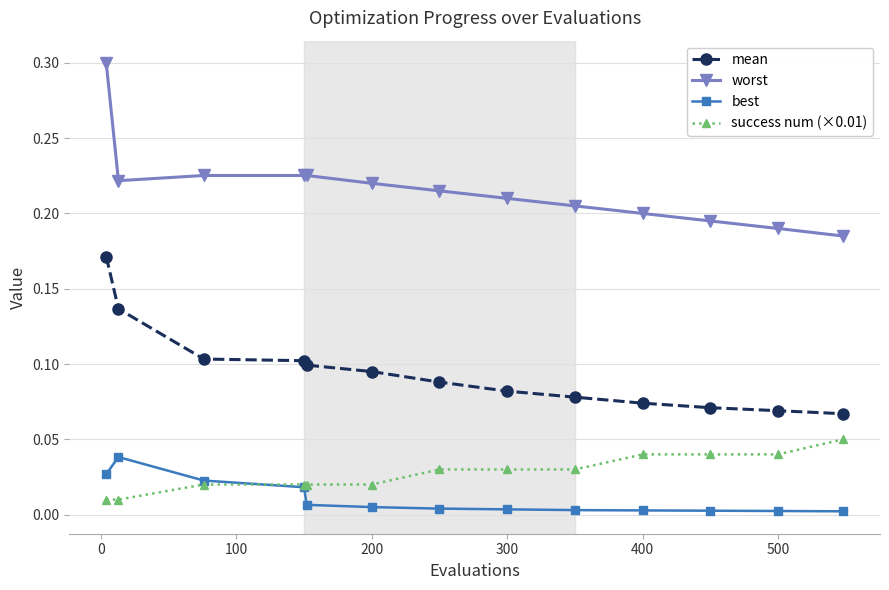

True or false: best and mean cross at least once.

False